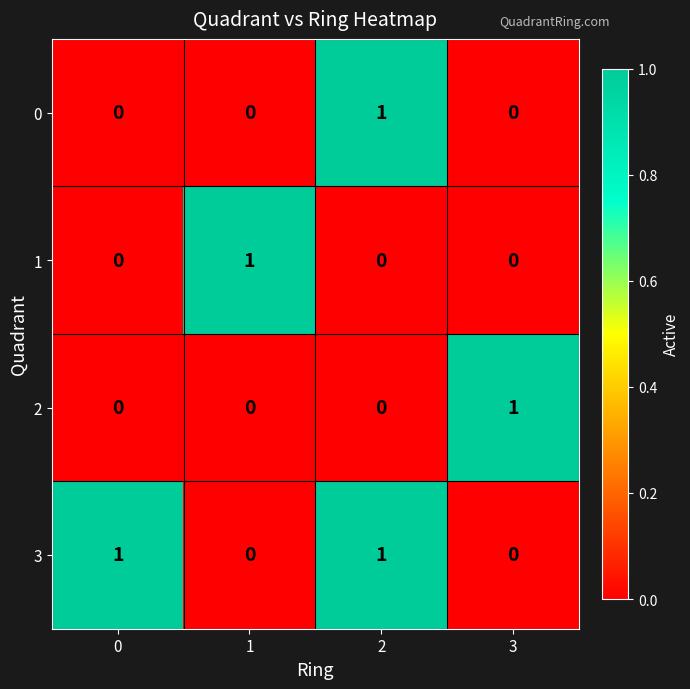

True or false: 2 has a value of 0 at 2.

True